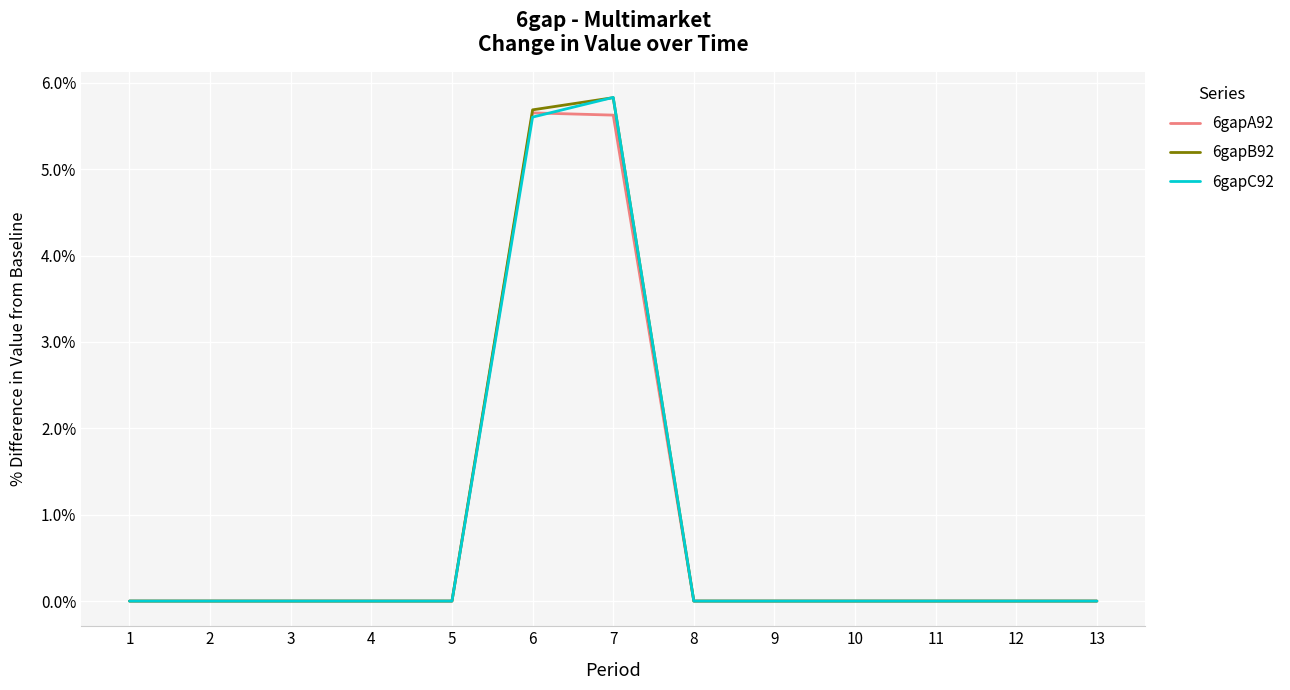

At which category is the sum across all series the highest?

7